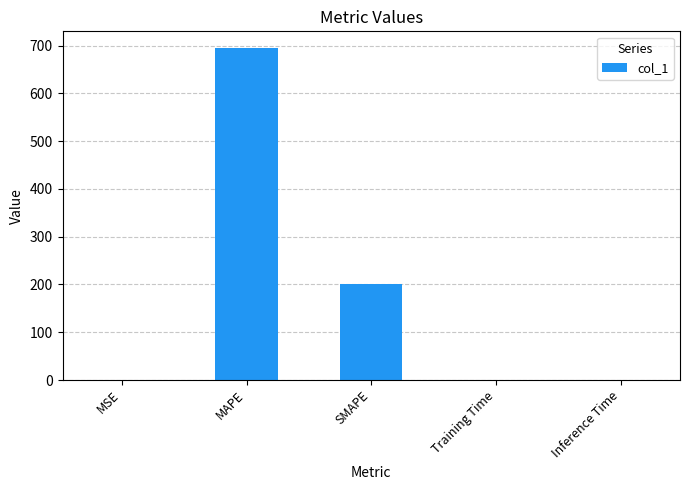

What is the sum of the values at Training Time and MSE?

0.3